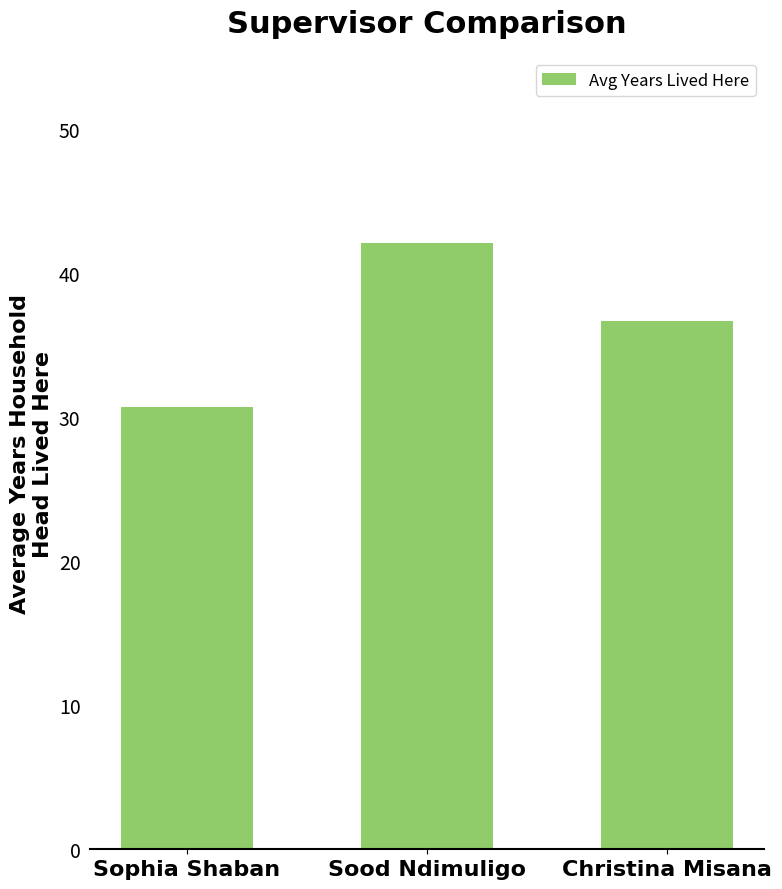

The value at Sood Ndimuligo is 56.7. True or false?

False